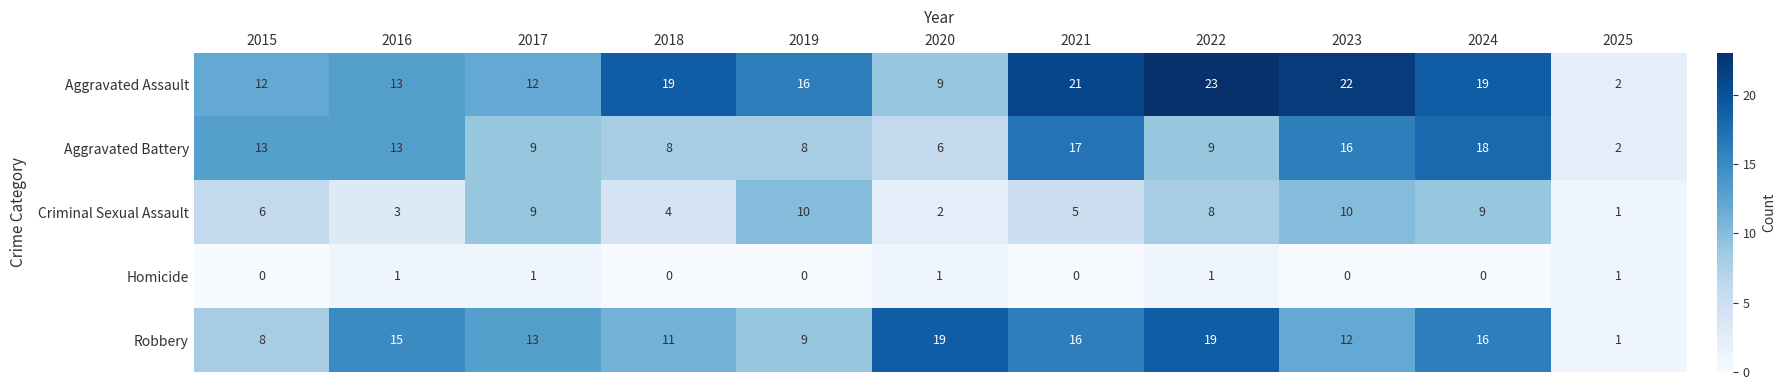

What is the difference between the Aggravated Battery values at 2018 and 2021?

9